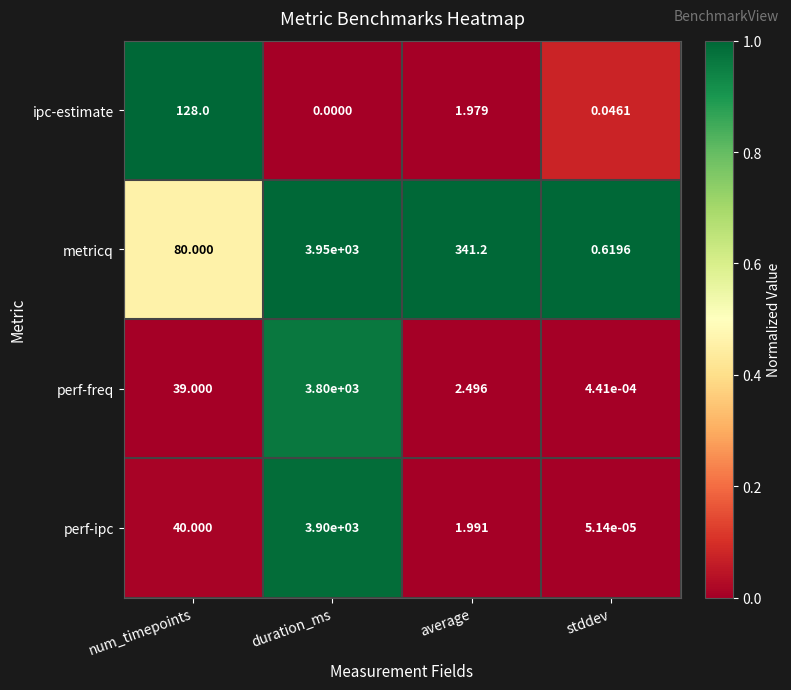

Which series changed the most between duration_ms and average?

perf-ipc